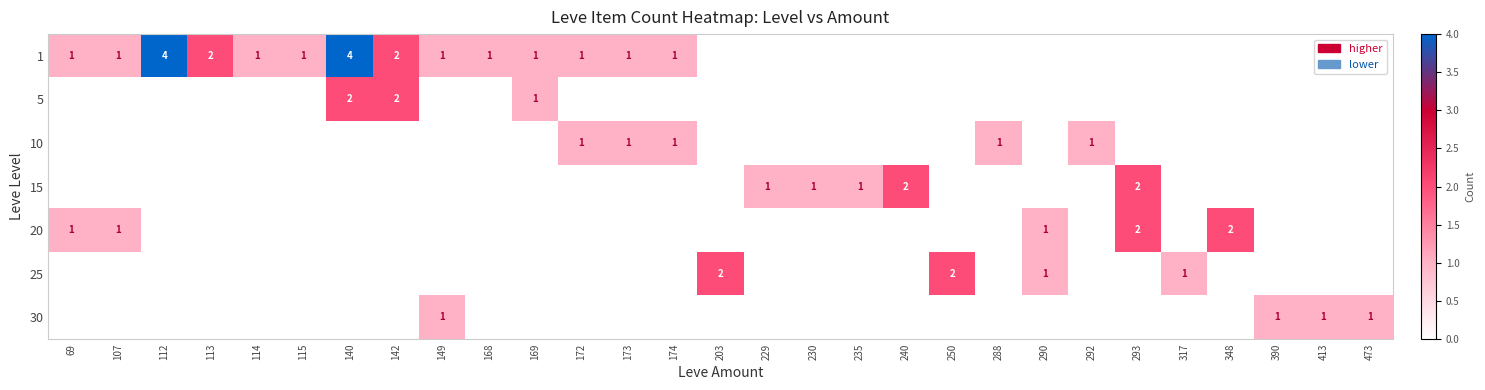

The value of 5 at 142 is 1. True or false?

False